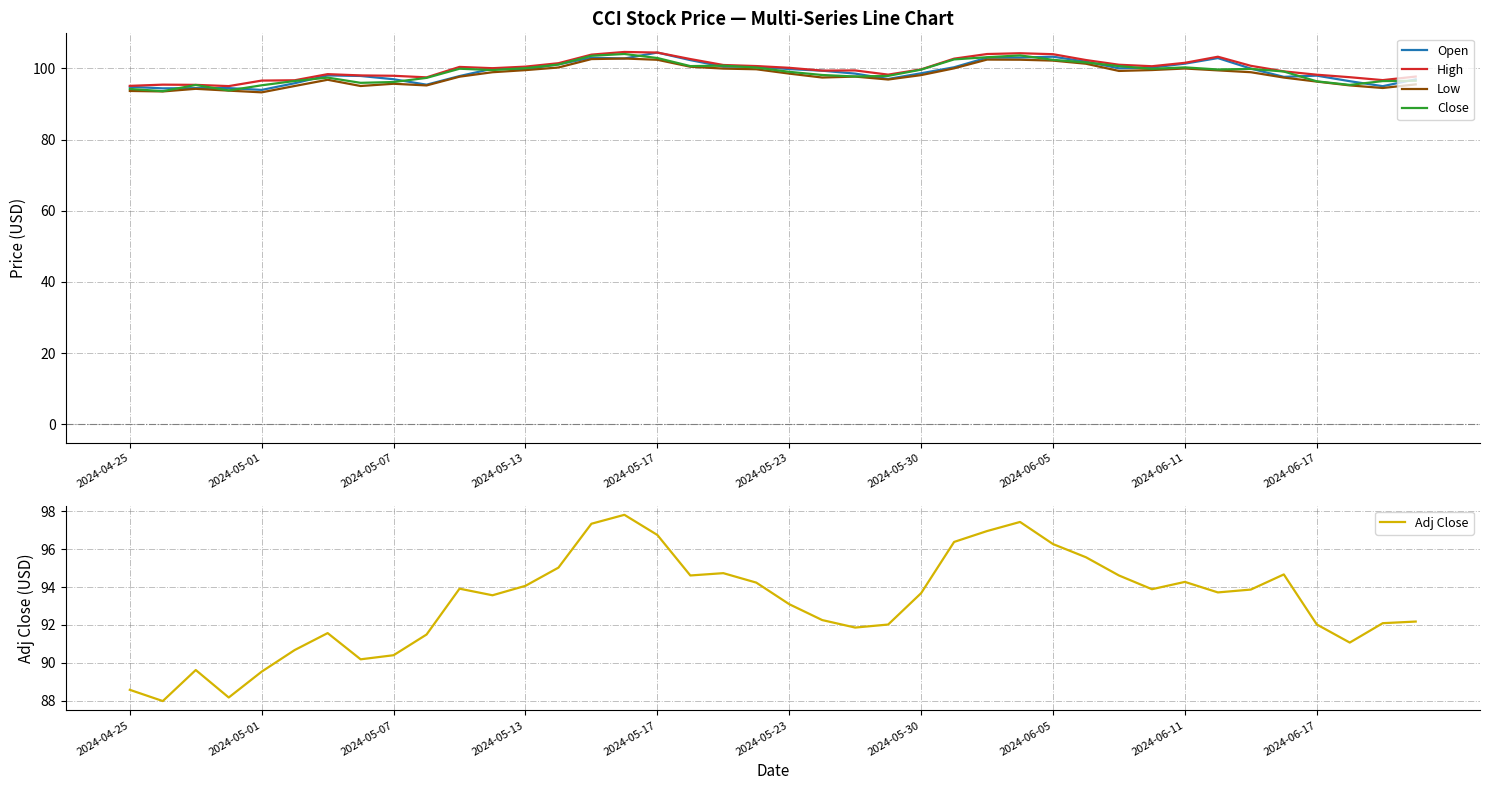

True or false: Low and Adj Close intersect in this chart.

False